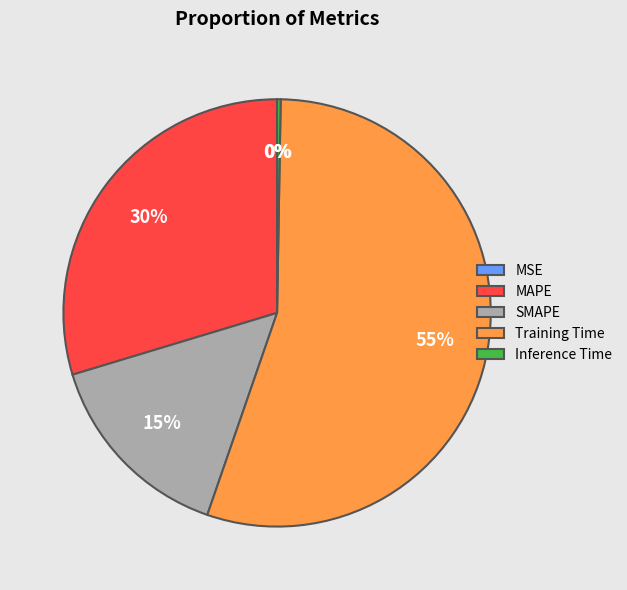

Combined, do MAPE and Training Time account for over 50%?

Yes